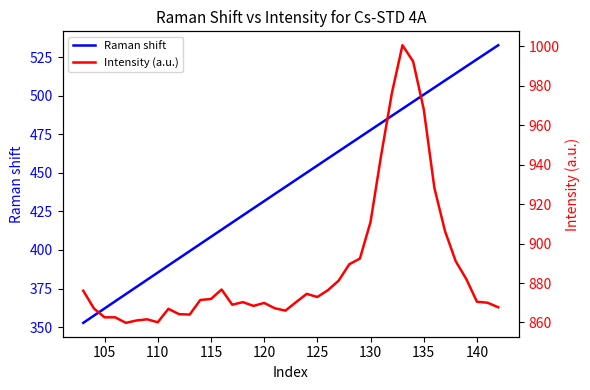

The value of Raman shift at 16 is 763.1. True or false?

False